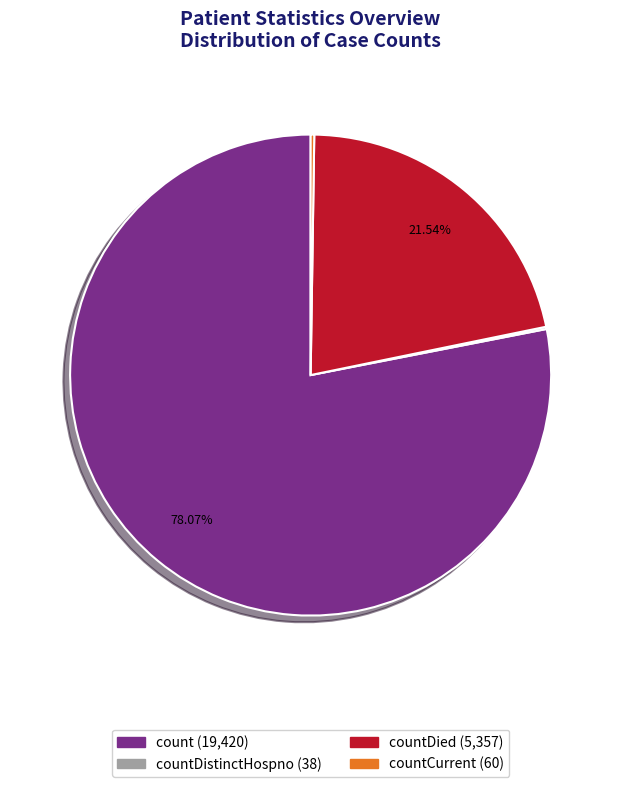

Does any single category account for the majority?

Yes